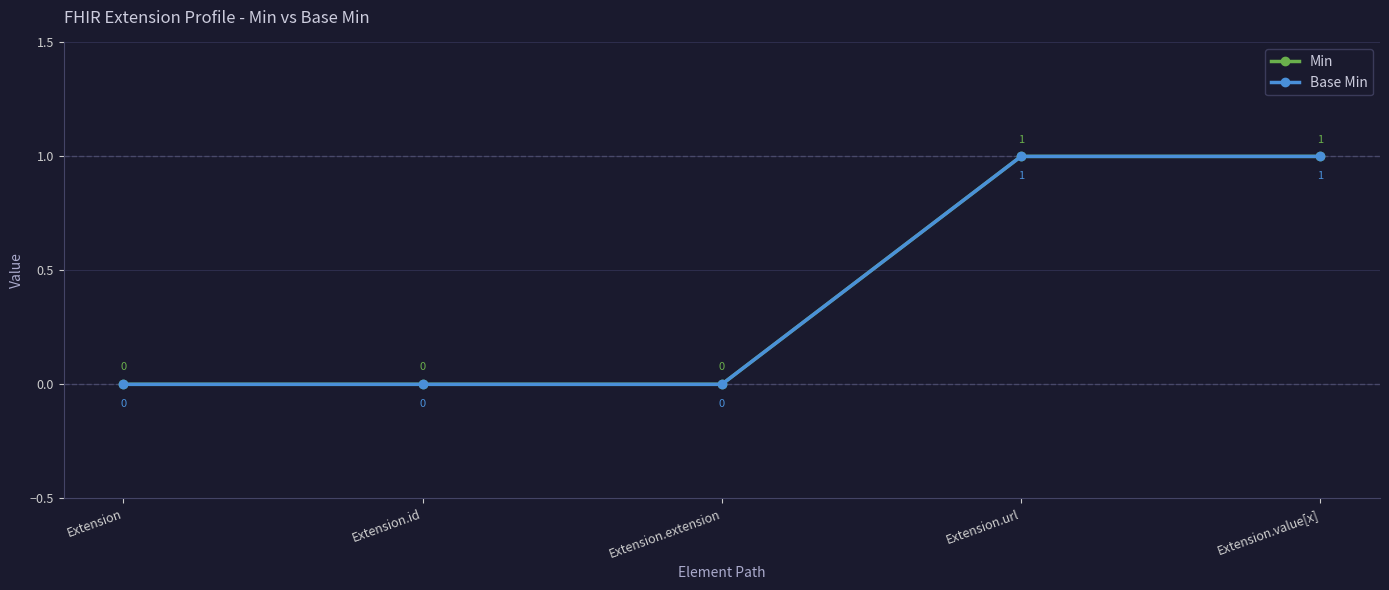

List the labels in order of Min value, largest first.

Extension.url, Extension.value[x], Extension, Extension.id, Extension.extension